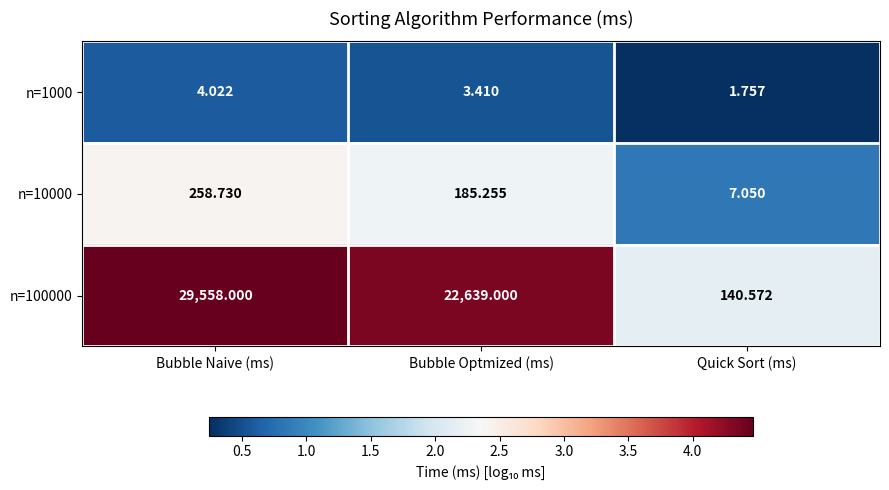

Between Bubble Naive (ms) and Quick Sort (ms), which series saw the biggest shift?

n=100000